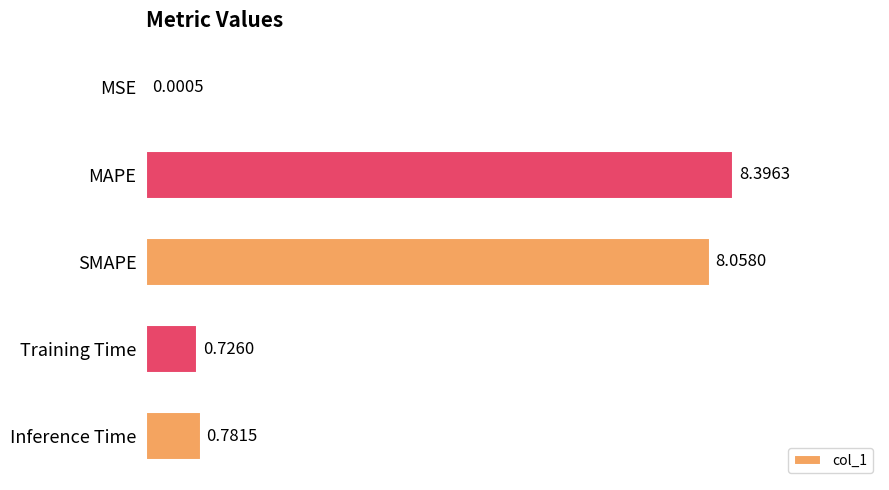

Which has a higher value, Training Time or MAPE?

MAPE